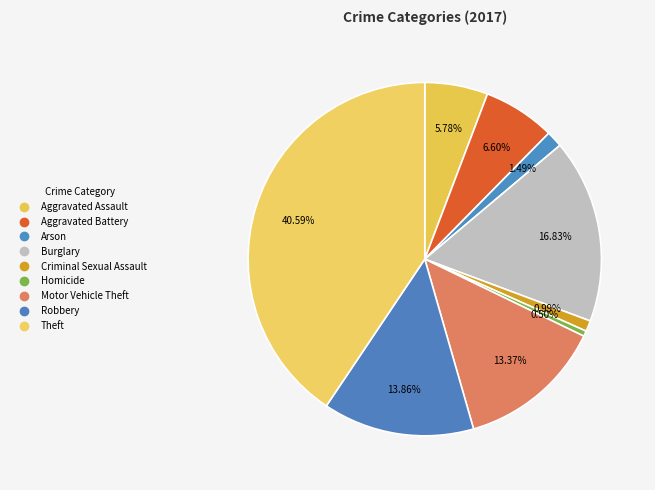

Count the number of slices in the pie.

9